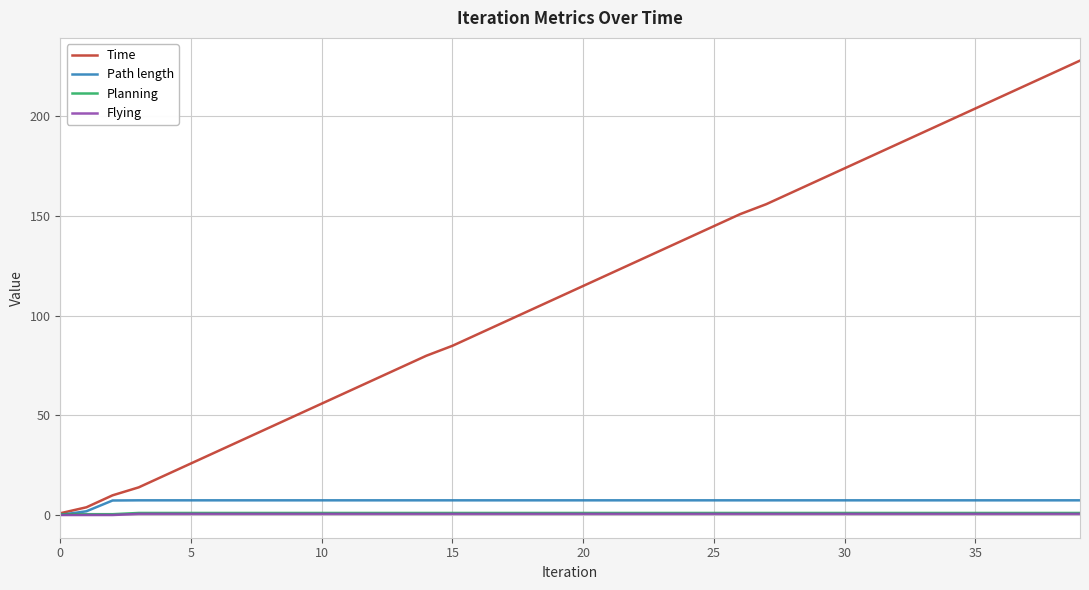

What is the difference between the maximum and minimum values in the Planning series?

0.6